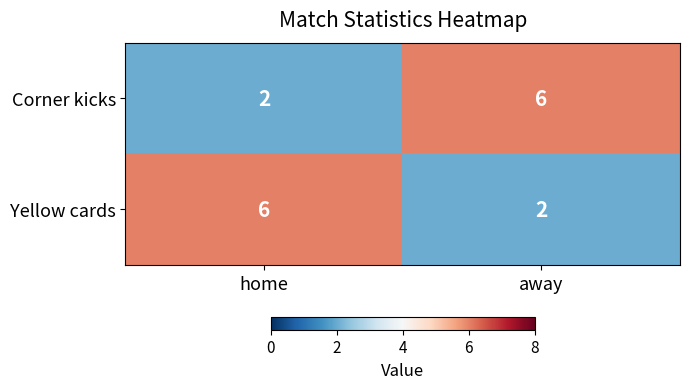

Reading right to left, transcribe all the data shown in this chart.

Corner kicks: away=6	home=2
Yellow cards: away=2	home=6